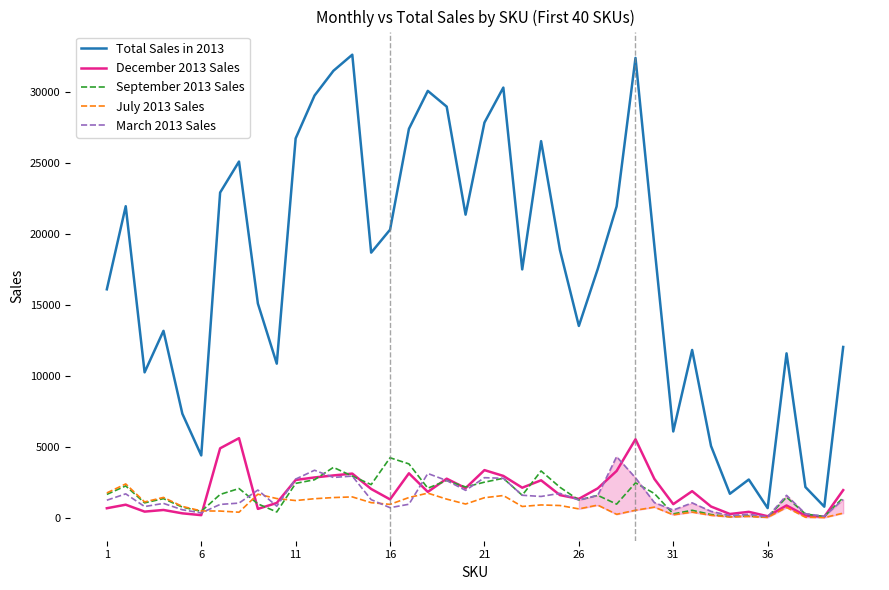

Which series has the largest total across all categories?

Total Sales in 2013